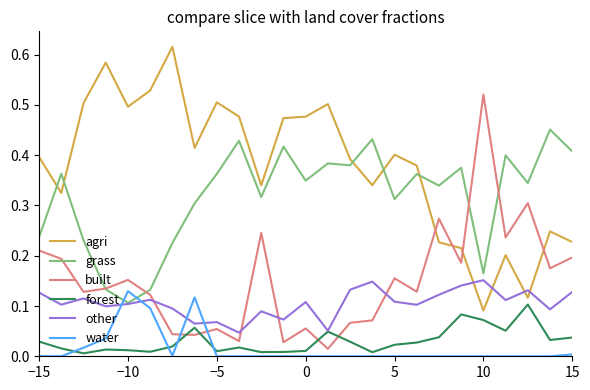

What are all the series names shown in the legend?

agri, grass, built, forest, other, water